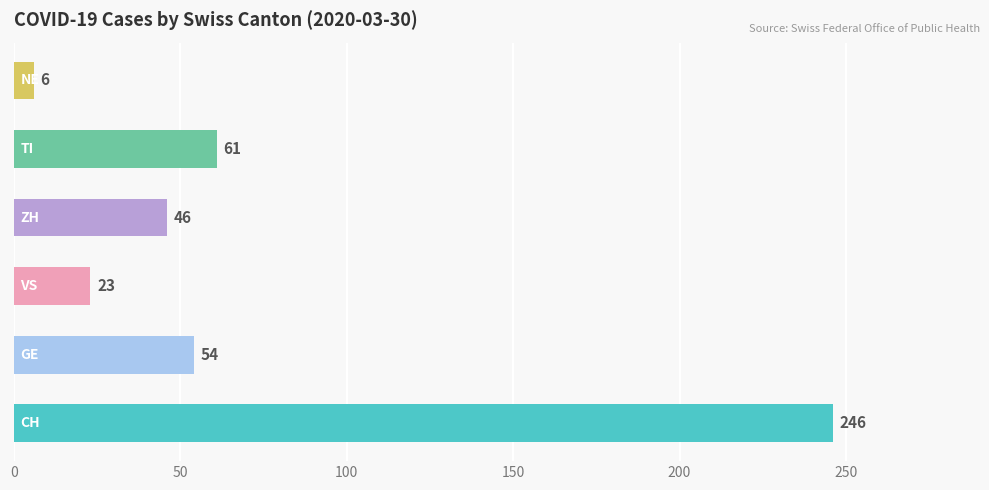

How many bars are there in total?

6